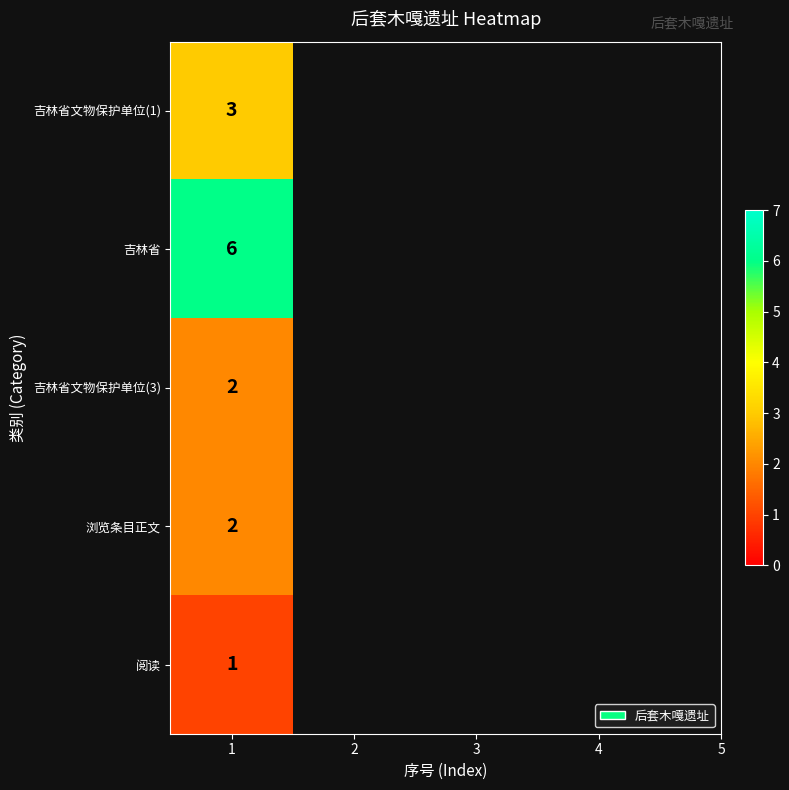

How many values are below 2?

1